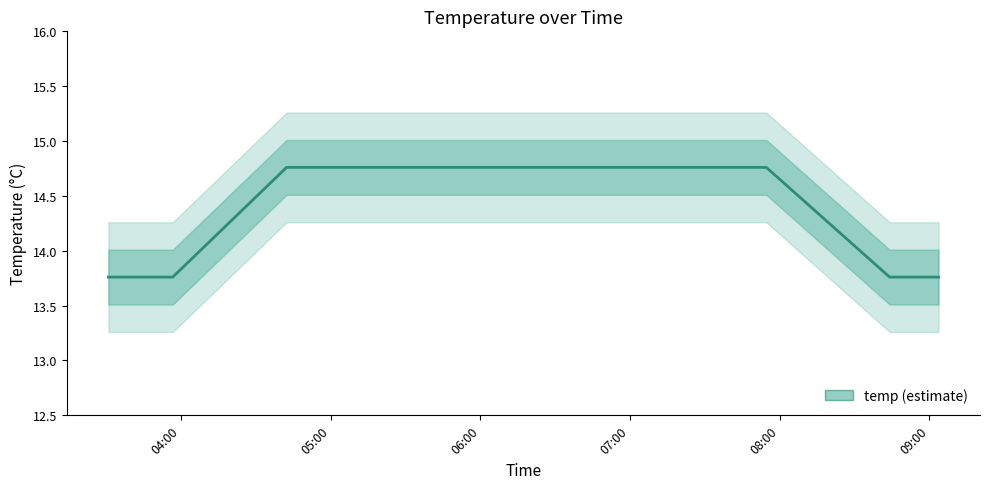

Count the number of values greater than 14.

10